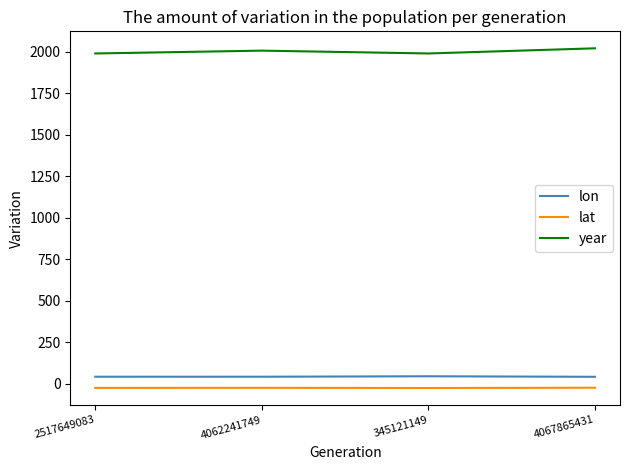

Read the lon value at 4067865431.

43.3